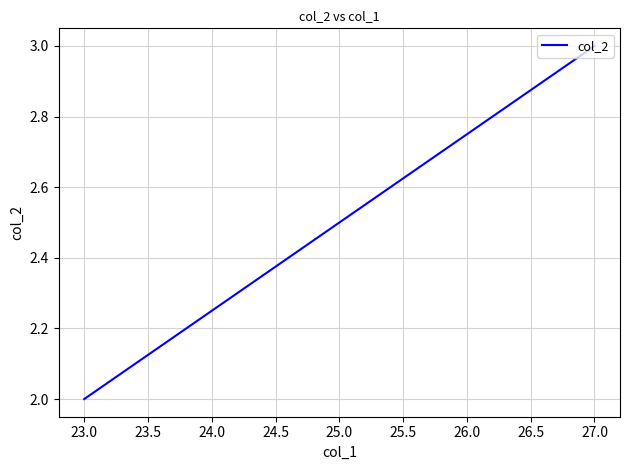

How many lines are shown in the chart?

1